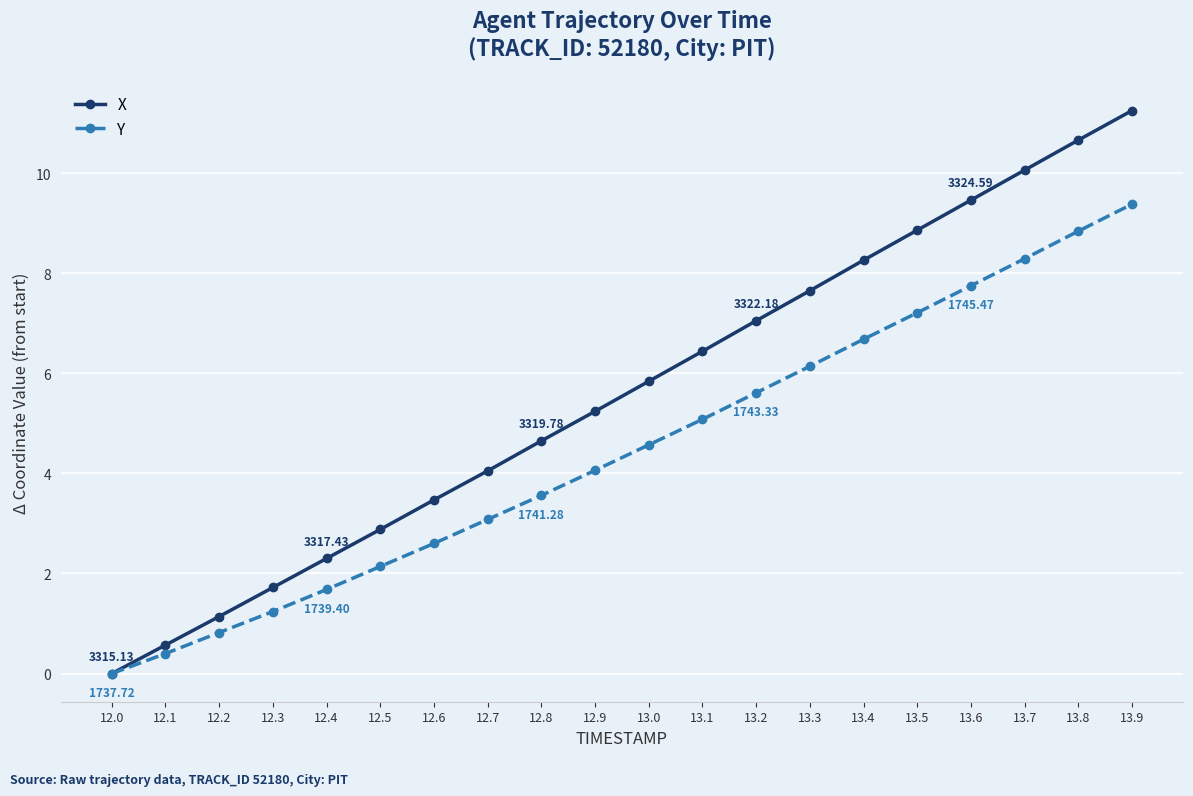

Which series has the widest spread of values?

X